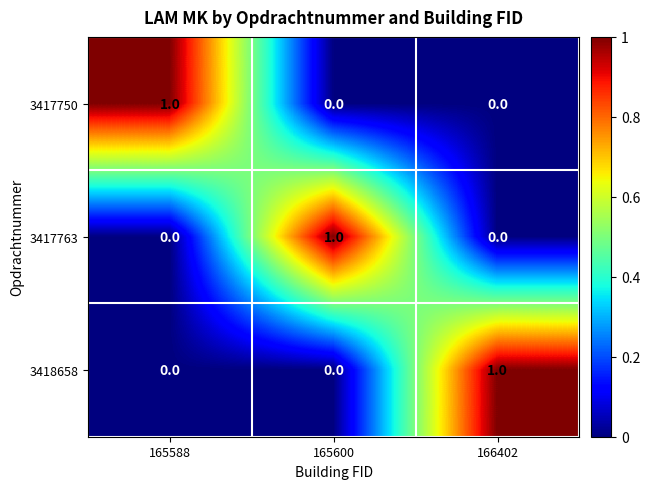

True or false: 3418658 has a value of 1 at 165588.

False